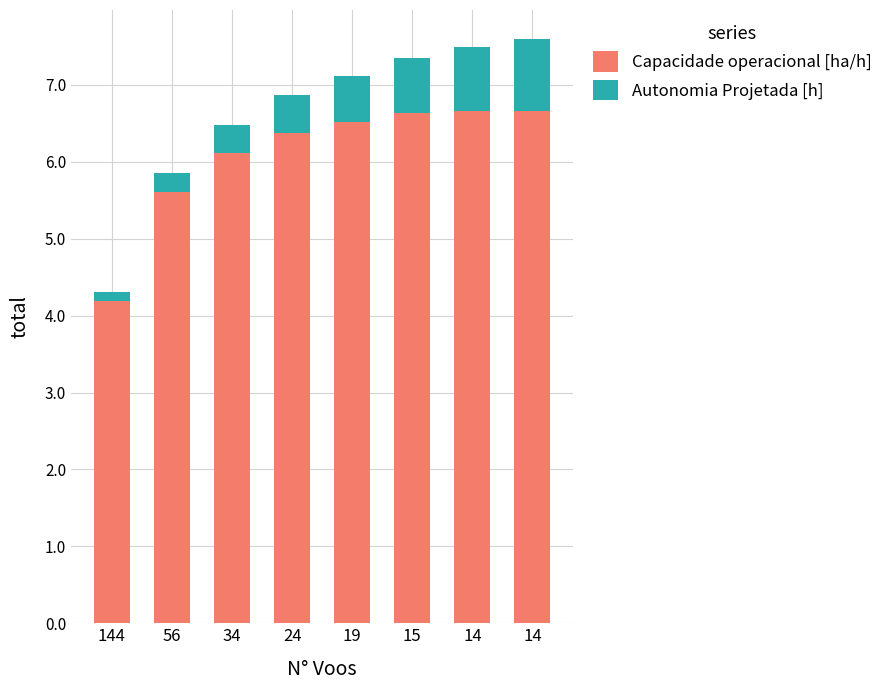

What are all the series names shown in the legend?

Capacidade operacional [ha/h], Autonomia Projetada [h]